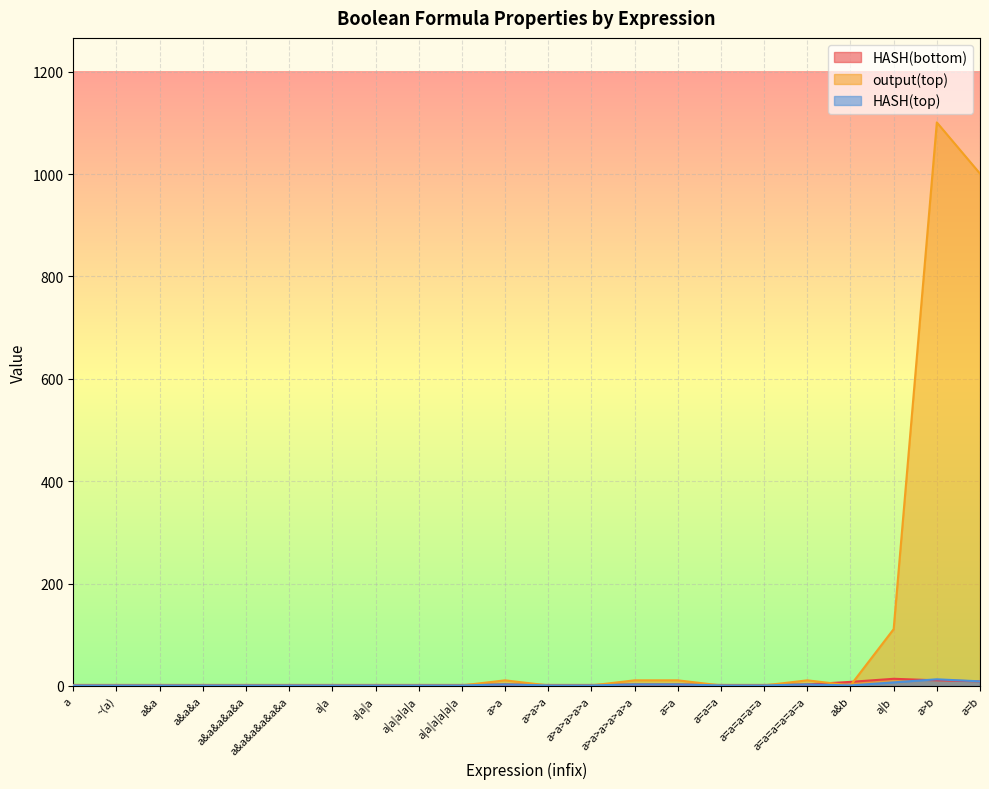

How many lines are shown in the chart?

3